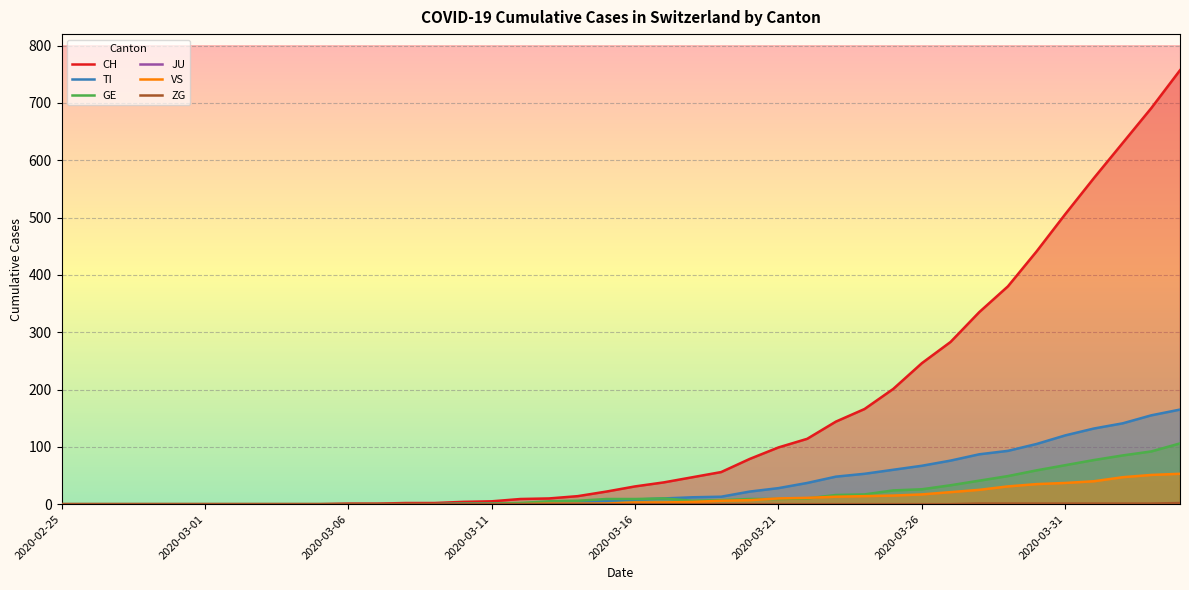

Reading left to right, extract all data points from this chart.

CH: 0	0	0	0	0	0	0	0	0	0	1	1	2	2	4	5	9	10	14	22	31	38	47	56	79	99	114	144	166	201	246	283	335	380	441	506	569	630	691	757
TI: 0	0	0	0	0	0	0	0	0	0	0	0	0	0	1	1	1	1	3	6	8	10	12	13	22	28	37	48	53	60	67	76	87	93	105	120	132	141	155	165
GE: 0	0	0	0	0	0	0	0	0	0	0	0	0	0	1	1	2	5	6	9	9	10	6	7	9	9	10	16	17	24	26	33	41	49	59	68	77	85	92	106
JU: 0	0	0	0	0	0	0	0	0	0	0	0	0	0	0	0	0	0	0	0	0	0	0	0	0	0	0	0	0	0	0	0	0	0	0	0	0	0	0	0
VS: 0	0	0	0	0	0	0	0	0	0	0	0	0	0	0	0	0	1	1	1	3	3	4	6	7	10	11	13	14	15	17	21	25	31	35	37	40	47	51	53
ZG: 0	0	0	0	0	0	0	0	0	0	0	0	0	0	0	0	0	0	0	0	0	0	0	0	0	0	0	0	0	0	0	0	1	1	1	1	1	1	1	2